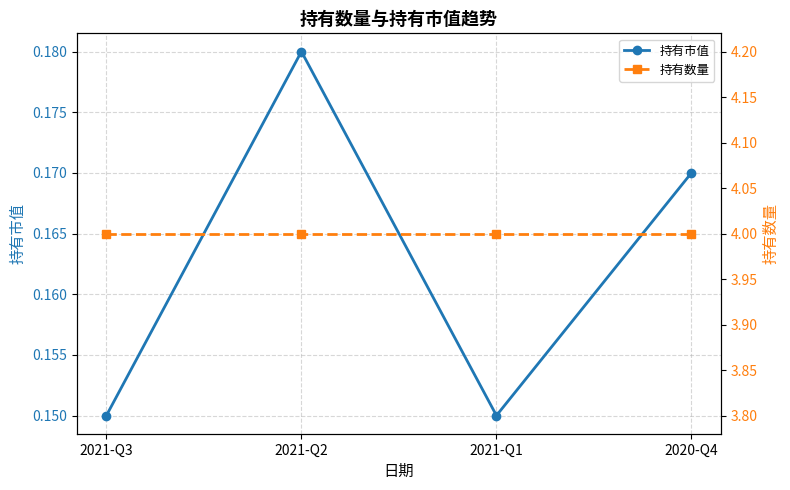

Reading left to right, transcribe all the data shown in this chart.

持有市值: 0.1	0.2	0.1	0.2
持有数量: 4.0	4.0	4.0	4.0